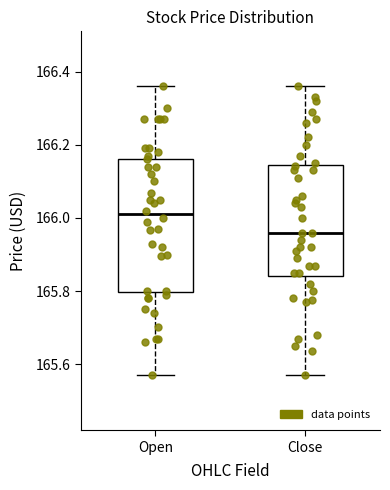

Reading left to right, read every box against the y-axis: the position of its median line, the range the box covers, and the ends of its whiskers. The values are not printed on the chart, so give them approximately, as read against the axis.

Open: median 166.02, box 165.80 to 166.16, whiskers 165.58 to 166.36
Close: median 165.96, box 165.84 to 166.14, whiskers 165.58 to 166.36